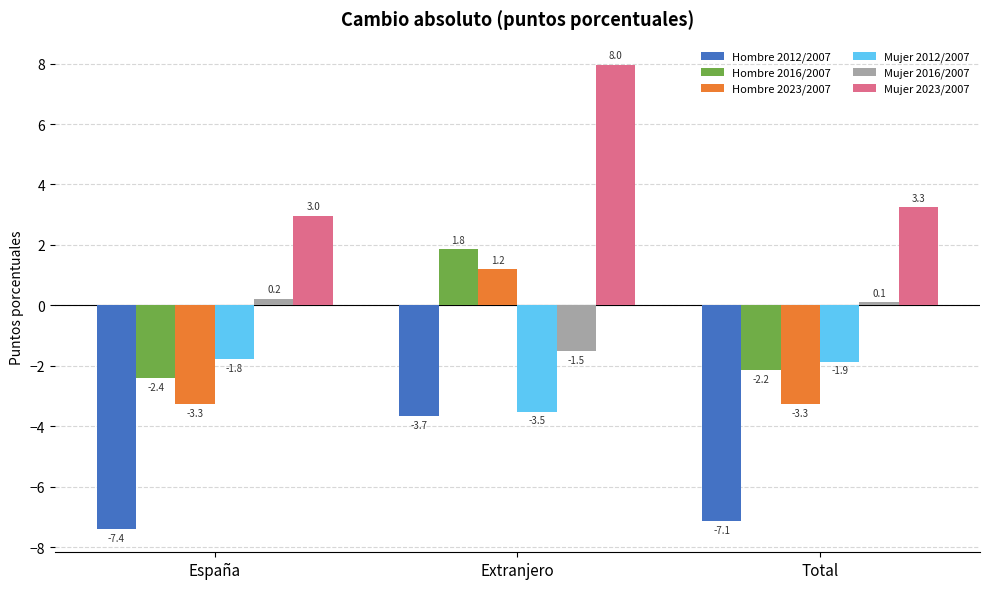

At how many categories does at least one series exceed 3?

2